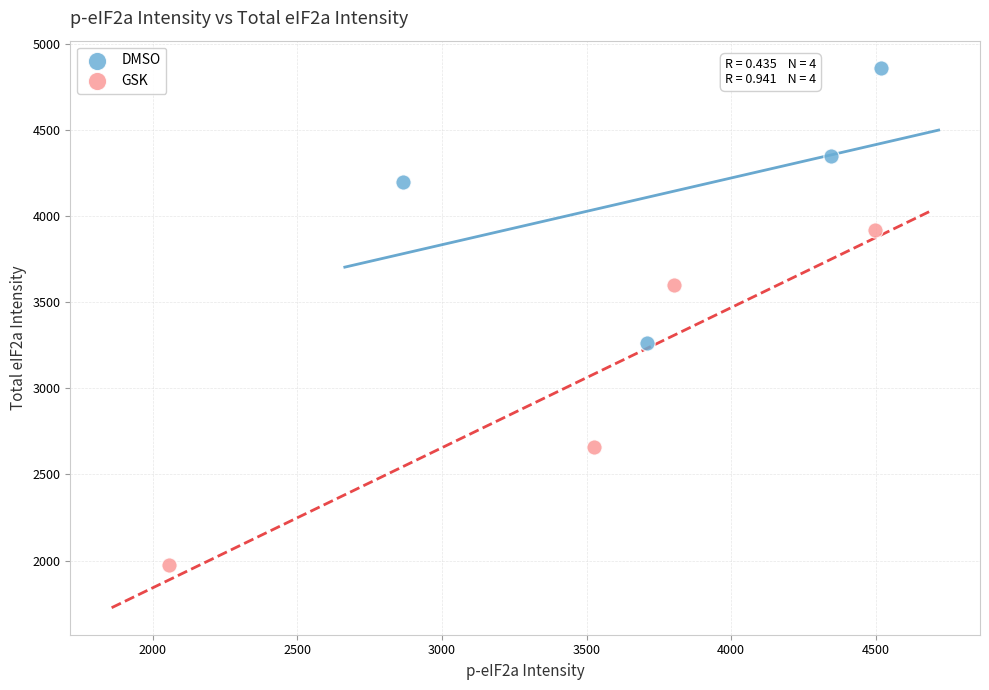

What are all the series names shown in the legend?

DMSO, GSK